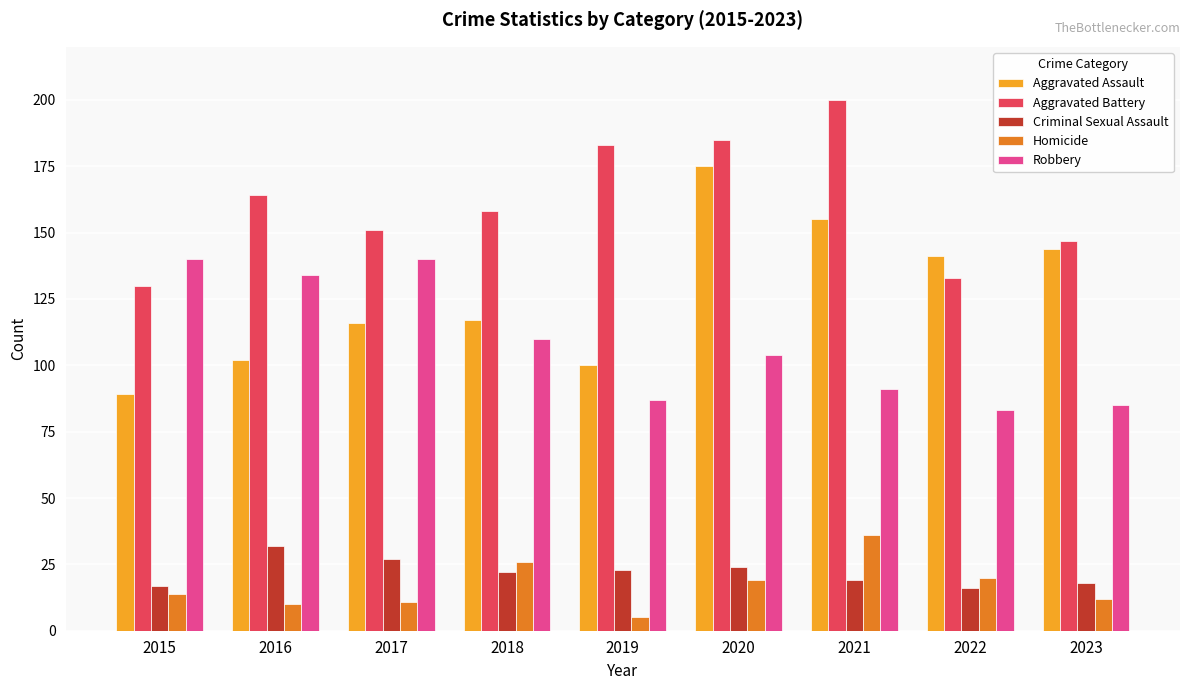

How many values in the Homicide series are below 14?

4